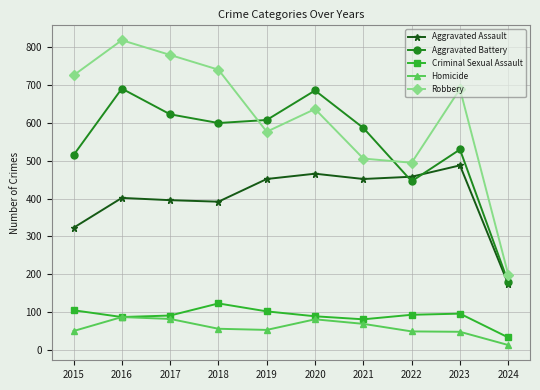

At how many categories does at least one series exceed 518?

8